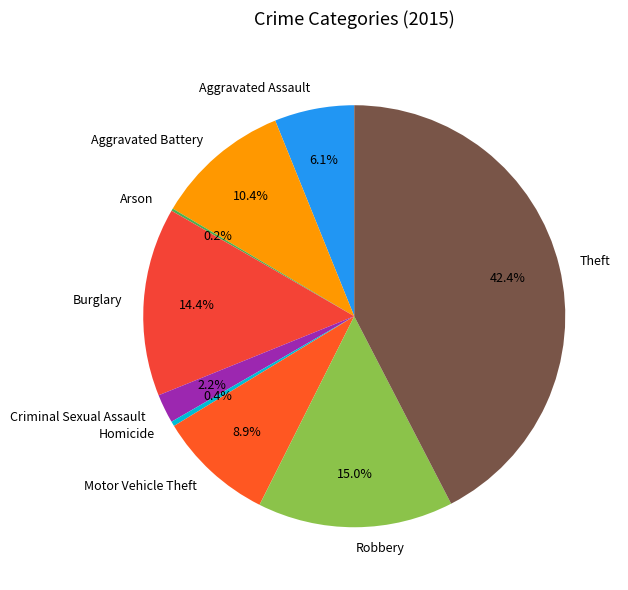

Is there any slice that represents more than half of the pie?

No